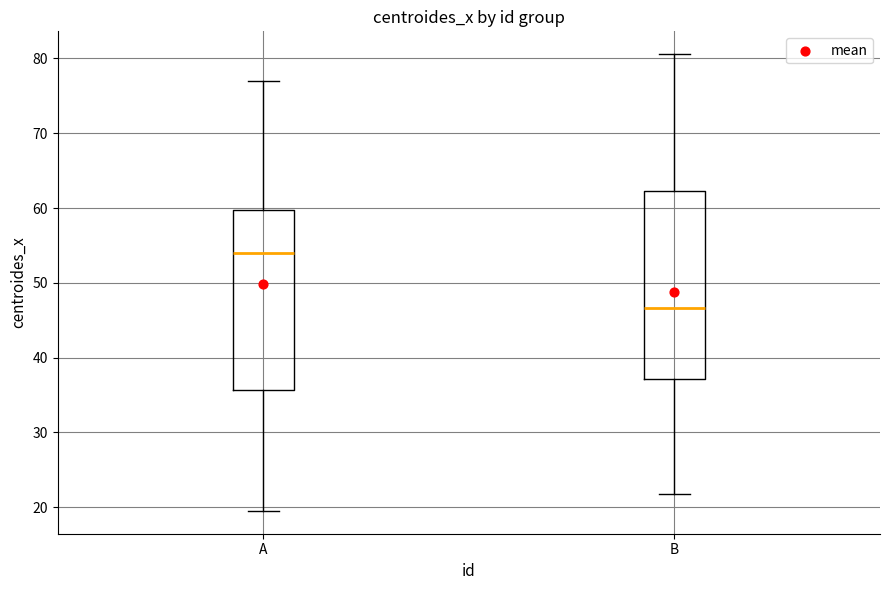

Which box is the tallest, from its lower edge to its upper edge?

B